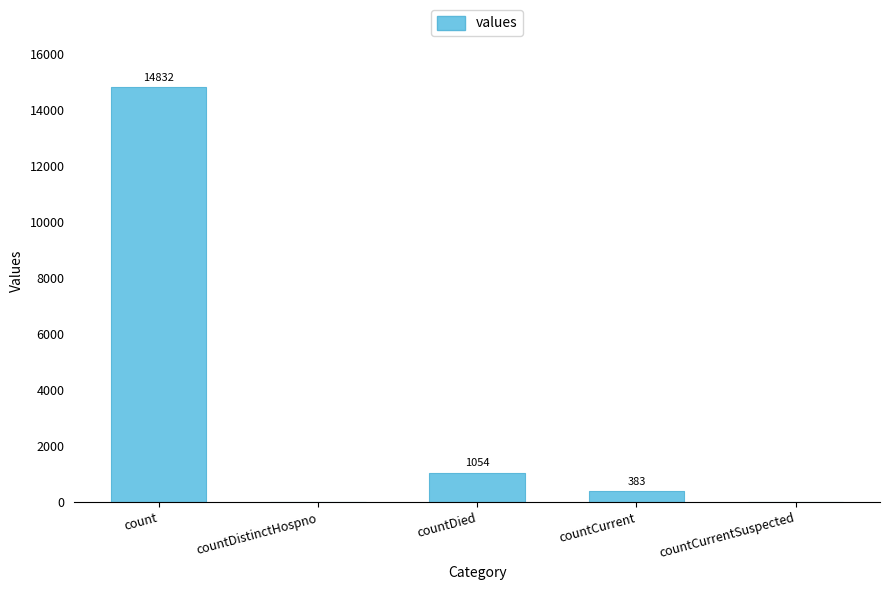

What is the change in value from countDistinctHospno to countDied?

+1054